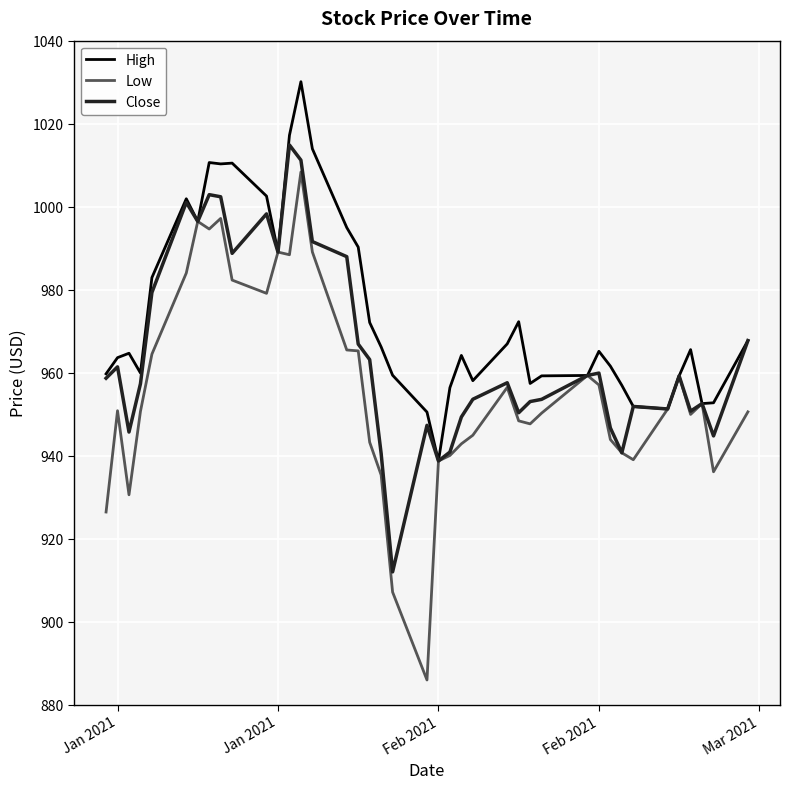

What is the smallest value displayed?

885.9